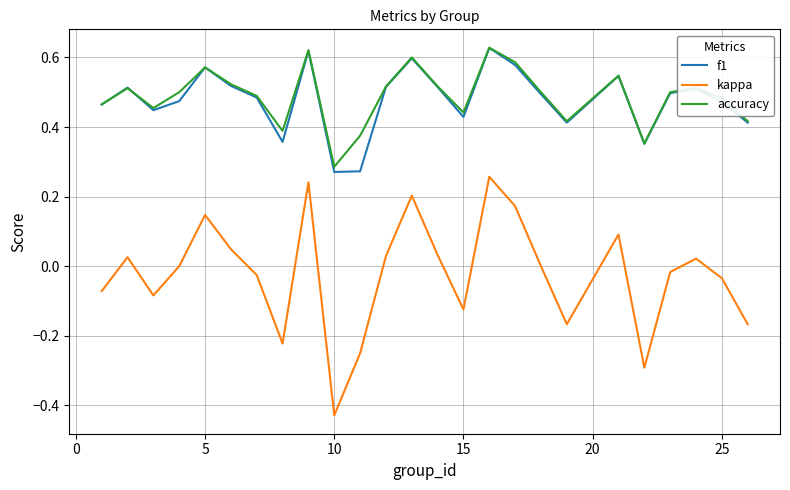

Which series has the widest spread of values?

kappa